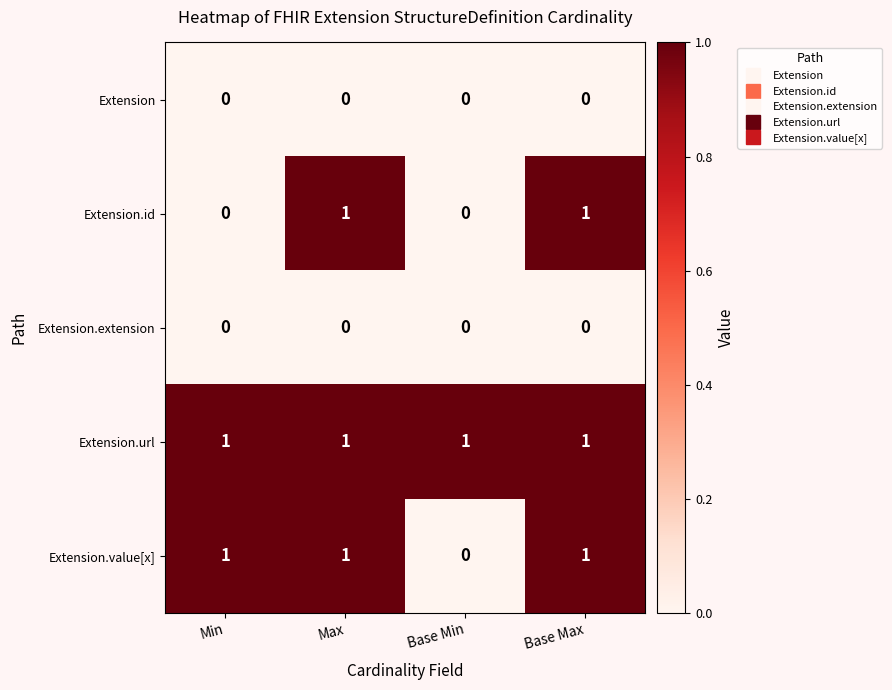

How many categories are shown in the chart?

4